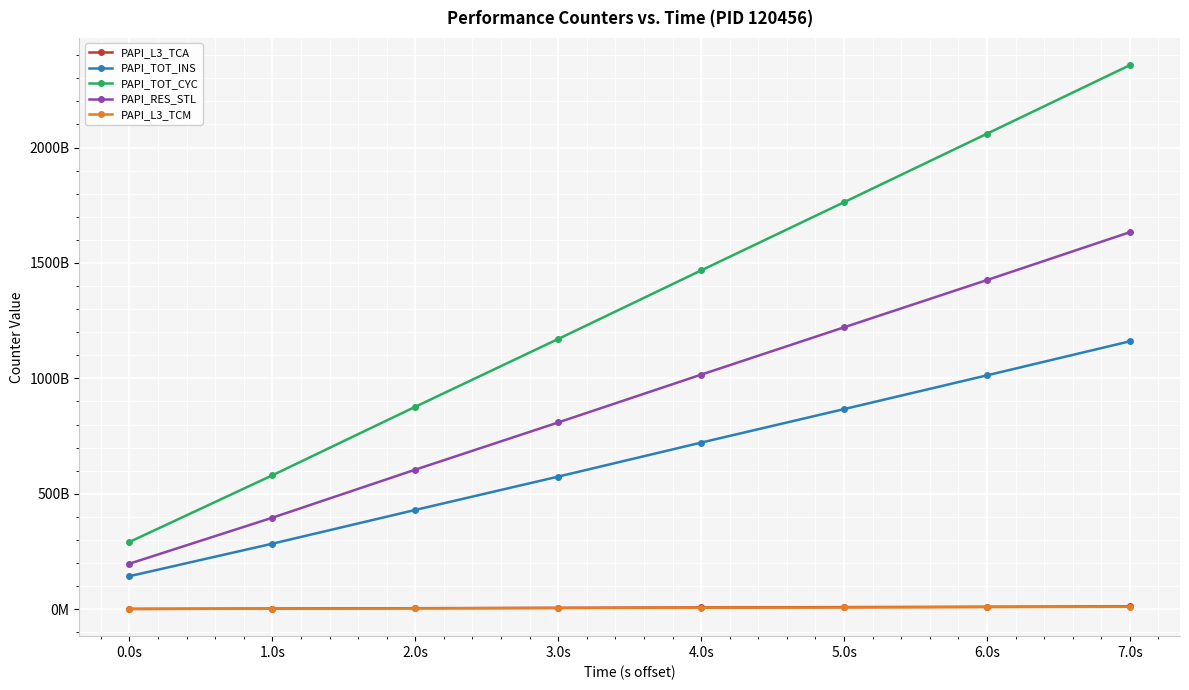

What are all the series names shown in the legend?

PAPI_L3_TCA, PAPI_TOT_INS, PAPI_TOT_CYC, PAPI_RES_STL, PAPI_L3_TCM